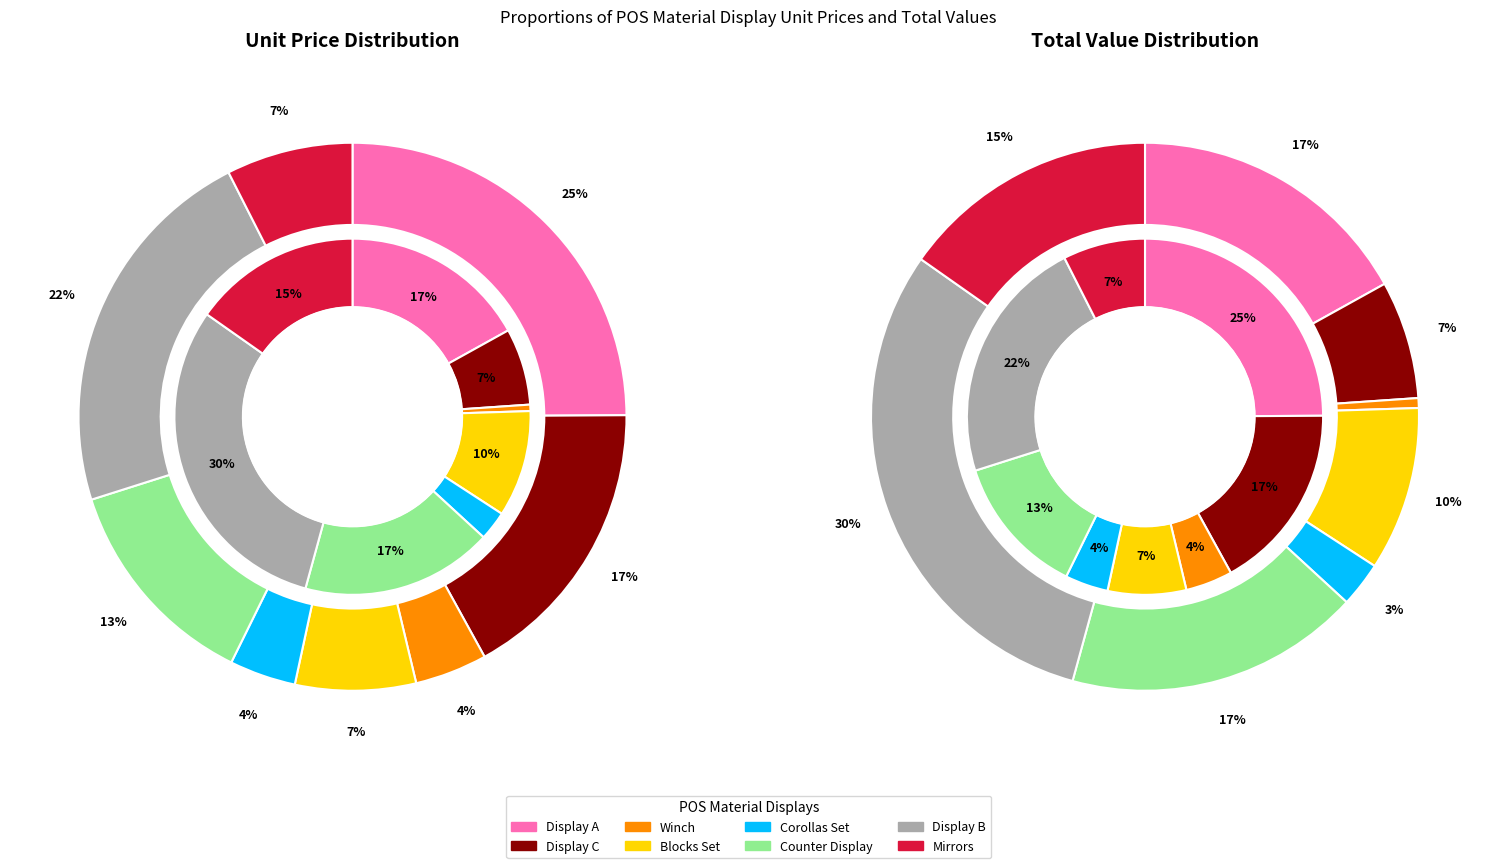

Does 3 account for over 50% of the chart?

No